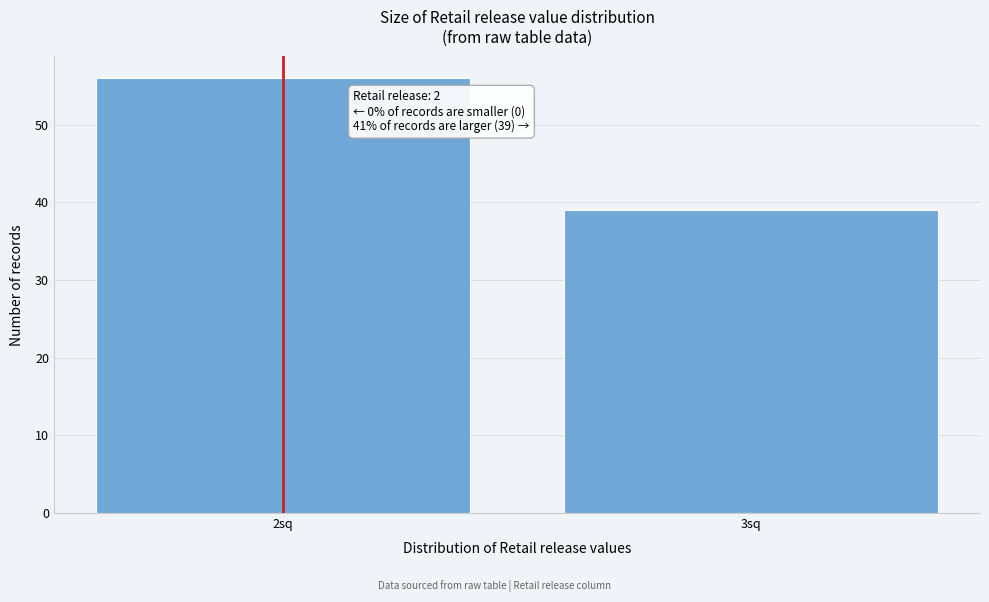

Reading left to right, extract all data points from this chart.

2sq=56	3sq=39